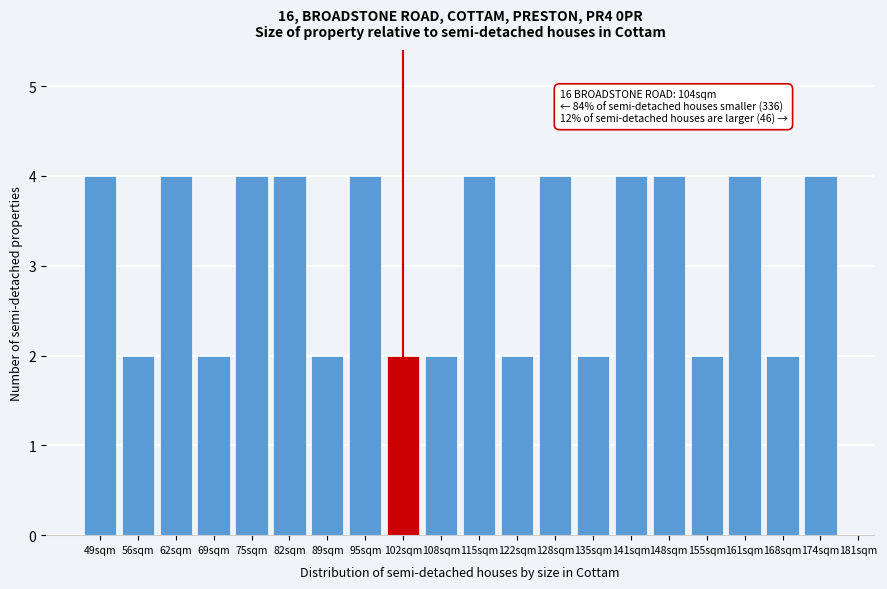

Reading left to right, transcribe all the data shown in this chart.

49sqm=4	56sqm=2	62sqm=4	69sqm=2	75sqm=4	82sqm=4	89sqm=2	95sqm=4	102sqm=2	108sqm=2	115sqm=4	122sqm=2	128sqm=4	135sqm=2	141sqm=4	148sqm=4	155sqm=2	161sqm=4	168sqm=2	174sqm=4